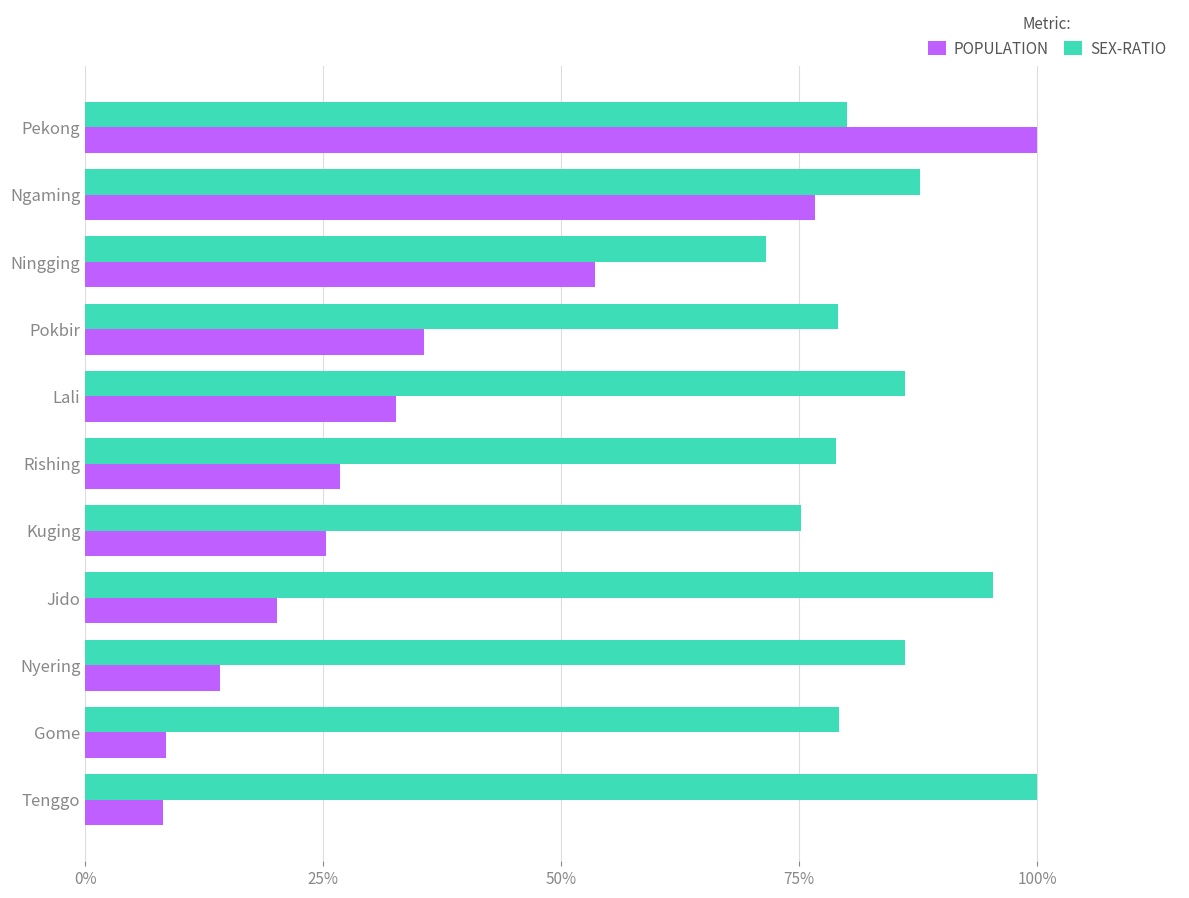

What are all the series names shown in the legend?

POPULATION, SEX-RATIO